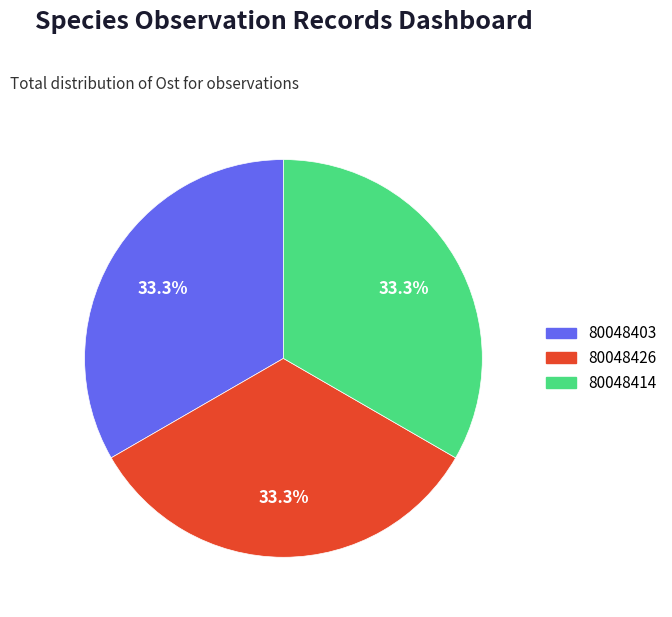

Does 80048426 represent more than half of the total?

No